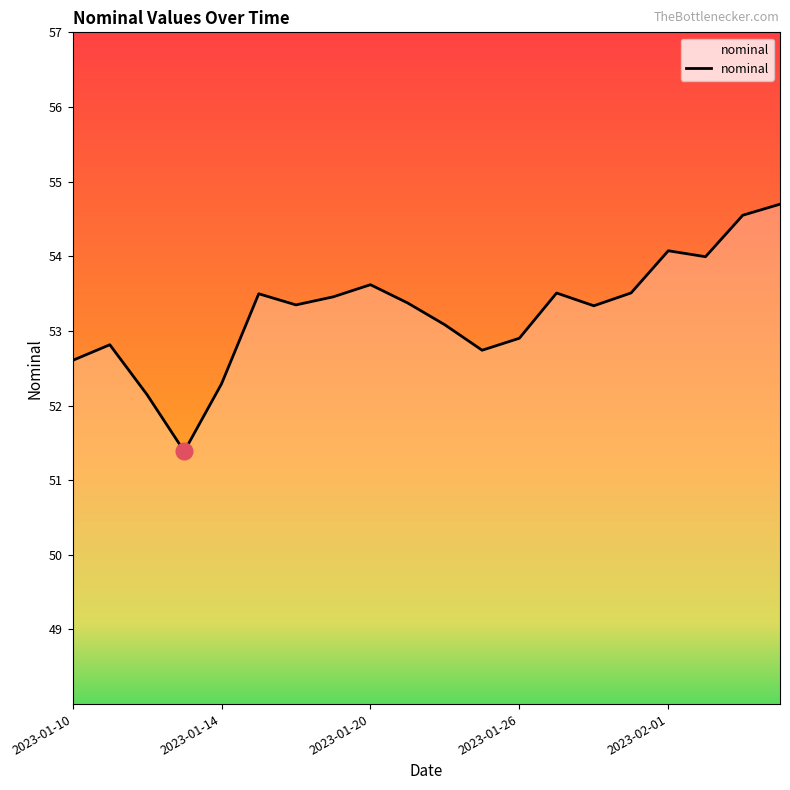

What is the smallest value displayed?

51.4